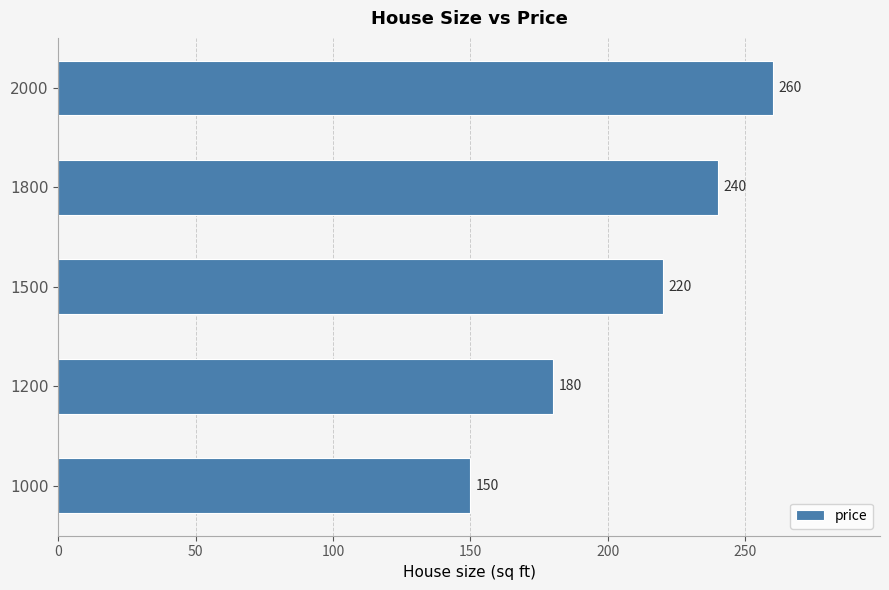

What is the greatest value displayed?

260